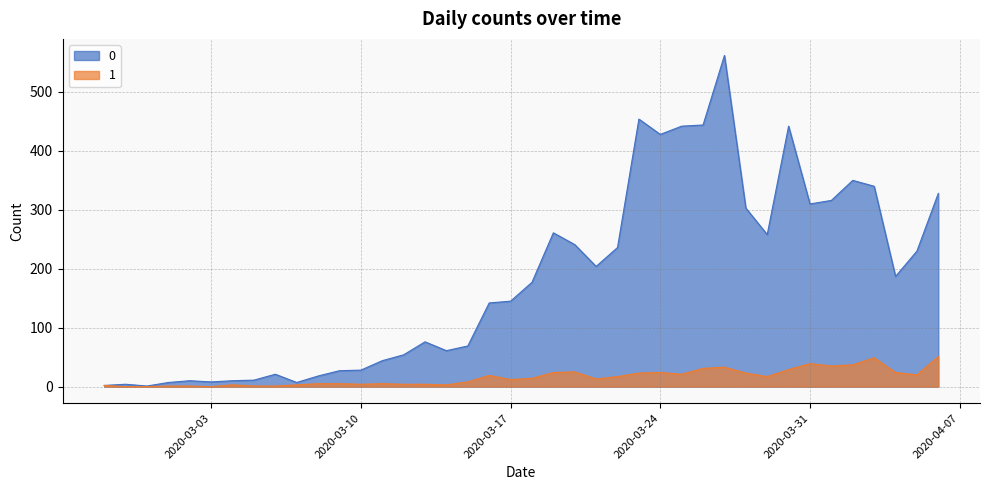

What is the sum of all 0 values?

7258